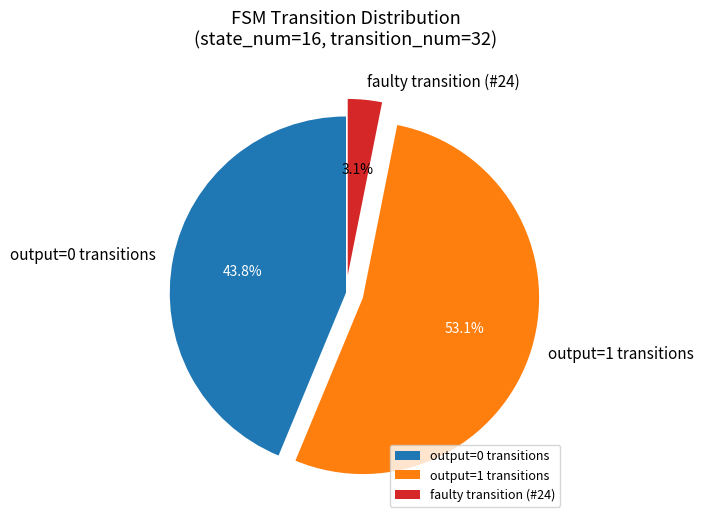

Is there any slice that represents more than half of the pie?

Yes